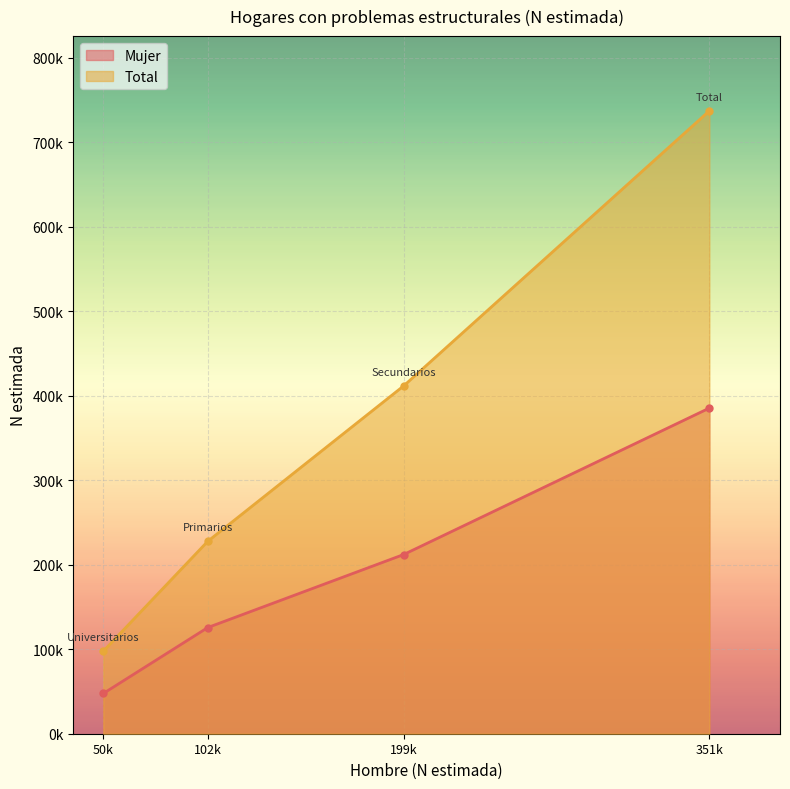

Reading left to right, list all the values displayed in this chart.

Mujer: Primarios=125693	Secundarios=212168	Universitarios=47664	Total=385525
Total: Primarios=227786	Secundarios=411847	Universitarios=97772	Total=737405